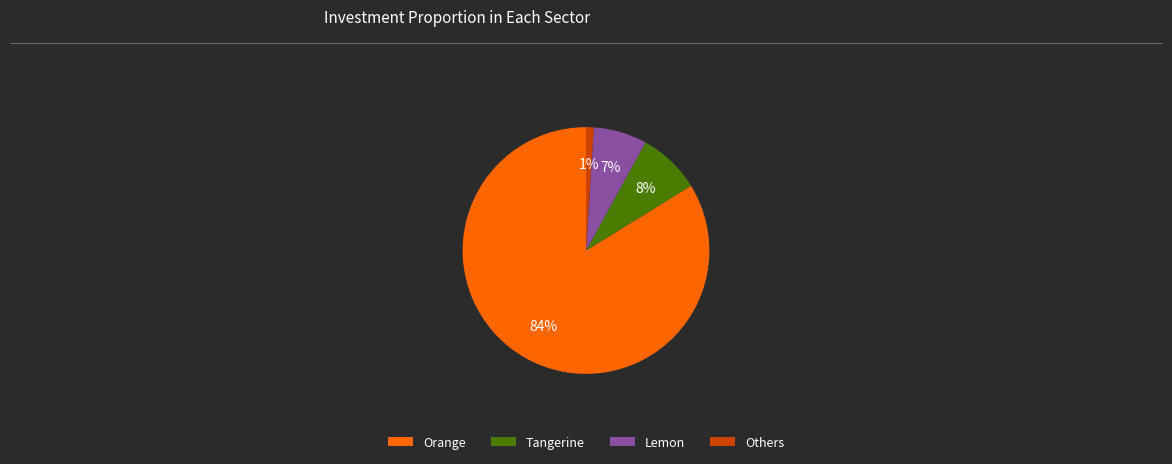

Is the sum of Tangerine and Lemon greater than half?

No